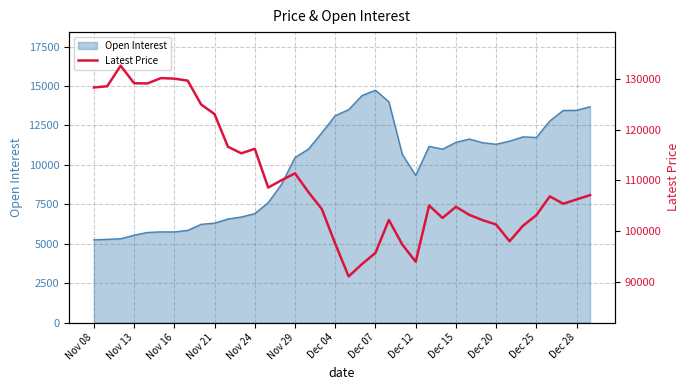

What is the sum of all values?

4194550